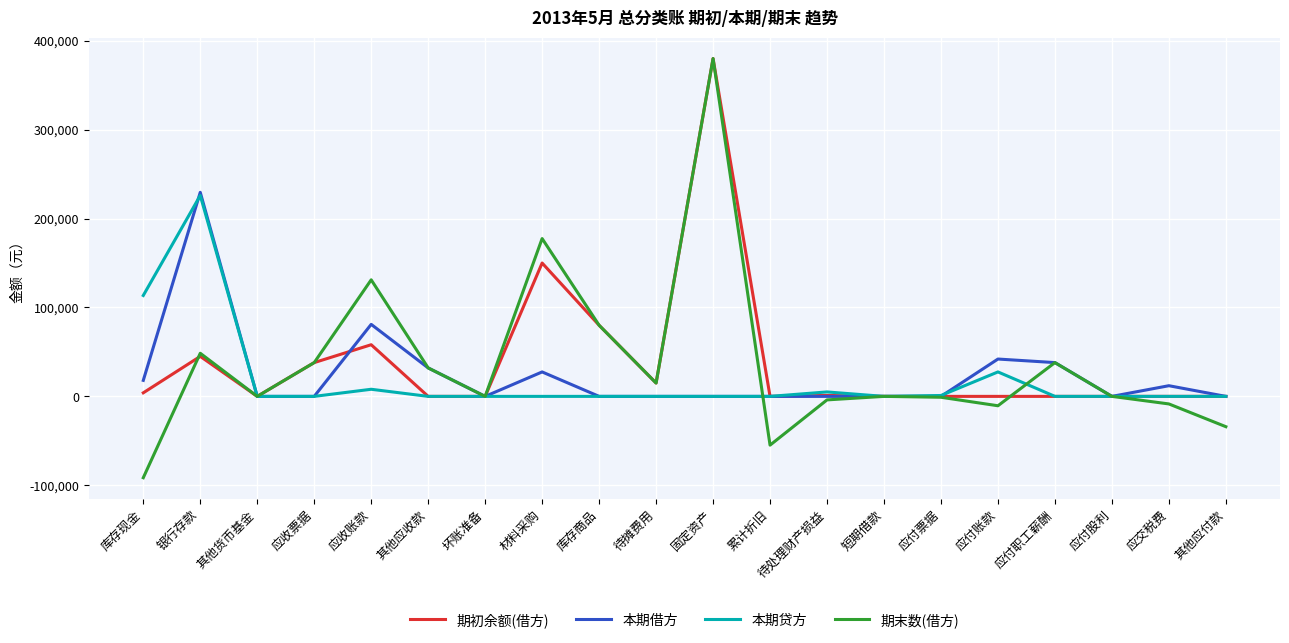

At which category is the sum across all series the highest?

固定资产